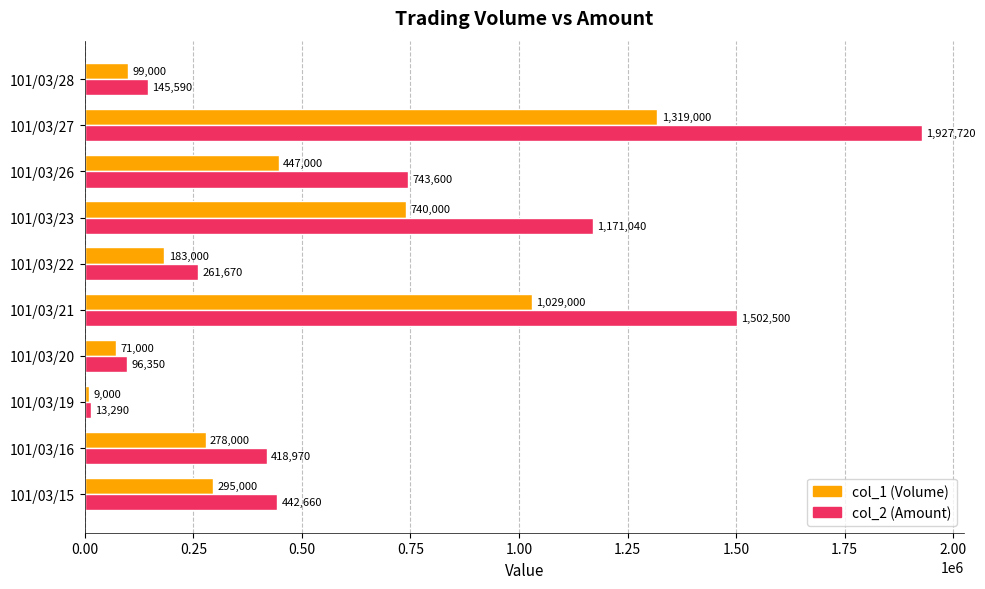

At which category is the sum across all series the highest?

101/03/27